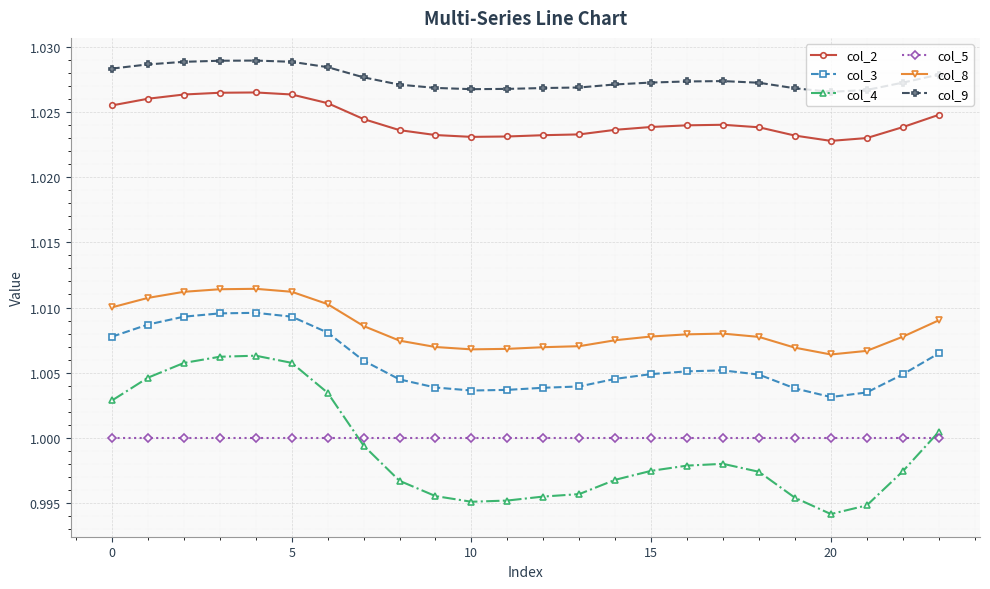

Does the chart have visible grid lines?

Yes